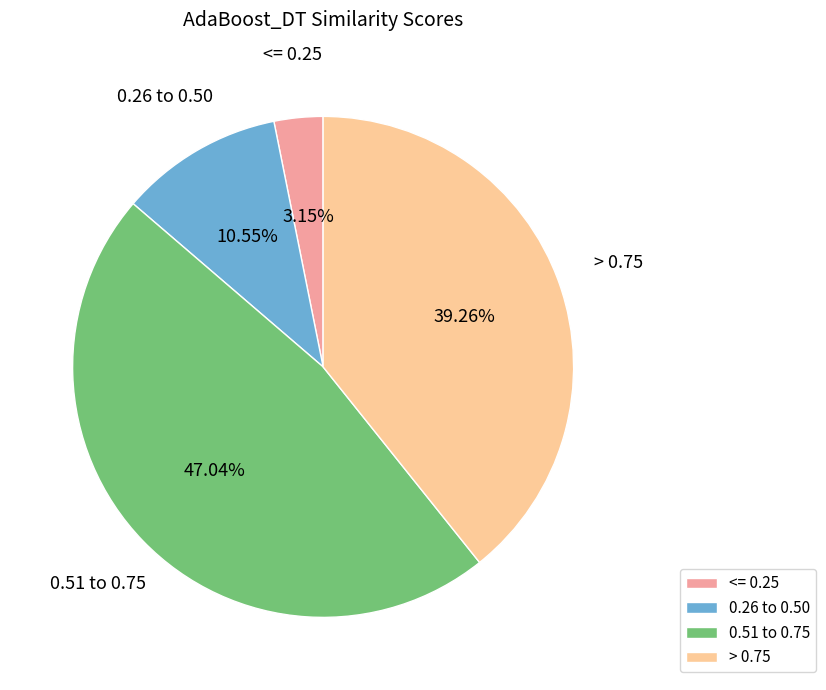

Is the sum of 0.51 to 0.75 and > 0.75 greater than half?

Yes